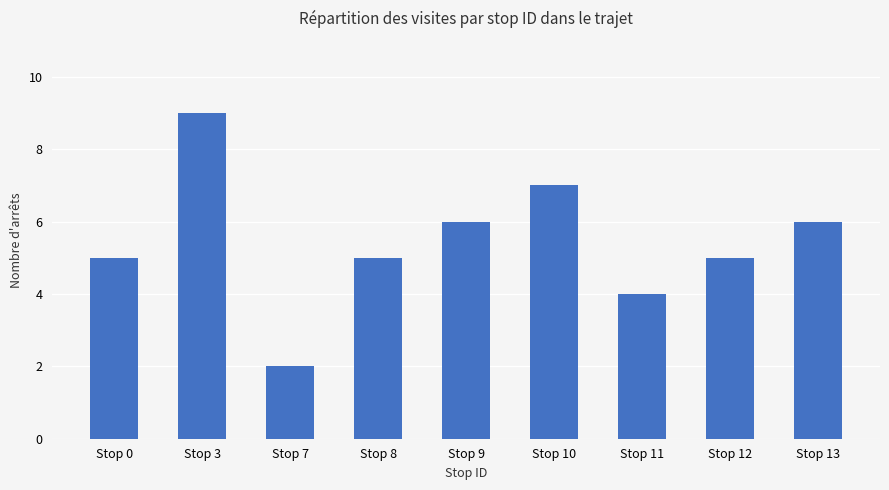

Is it true that the value at Stop 9 is 3?

False